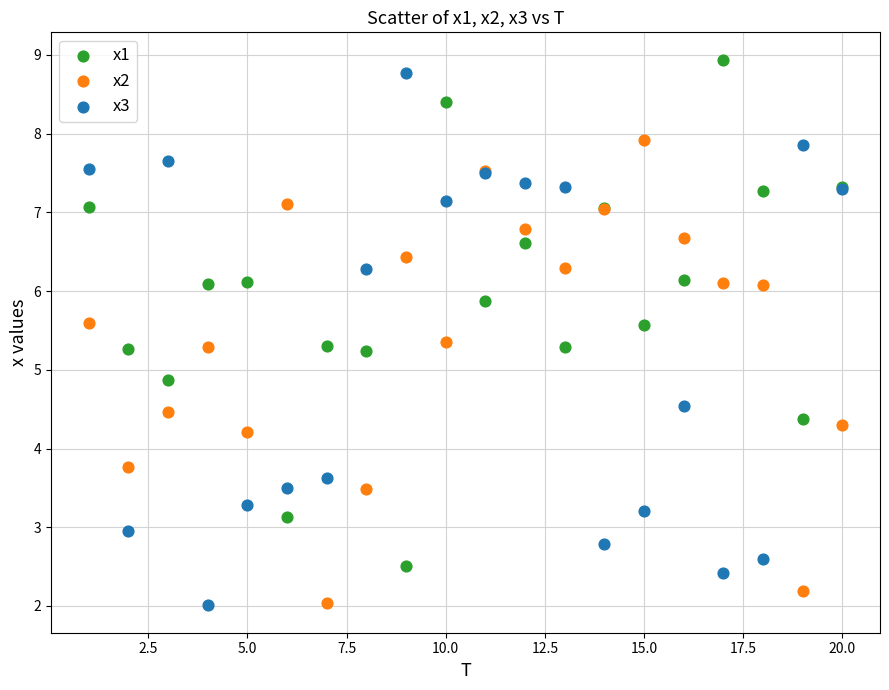

Which series contains the highest Y value?

x1